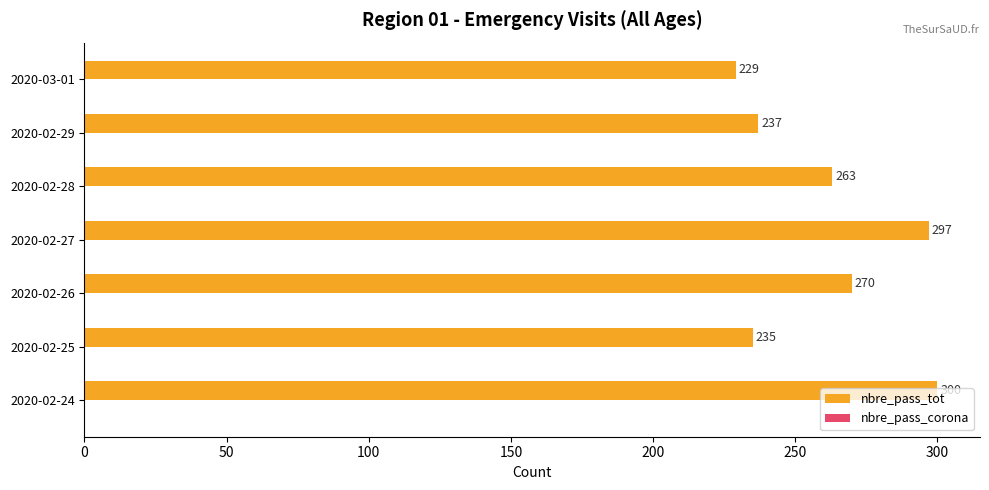

What is the sum of the values at 2020-02-25 and 2020-02-24?

535